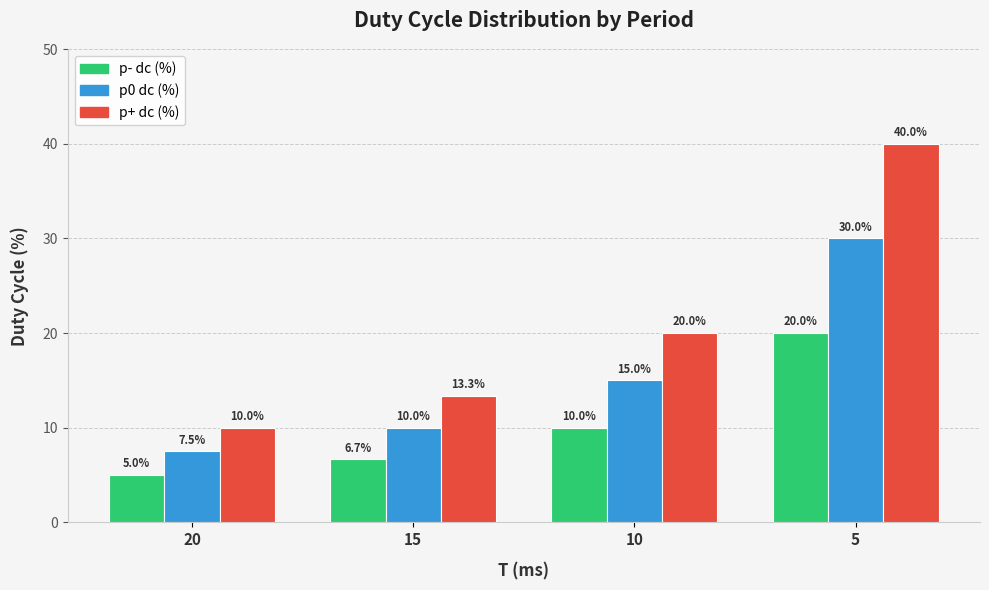

List the series in order of their overall mean, highest first.

p+ dc (%), p0 dc (%), p- dc (%)